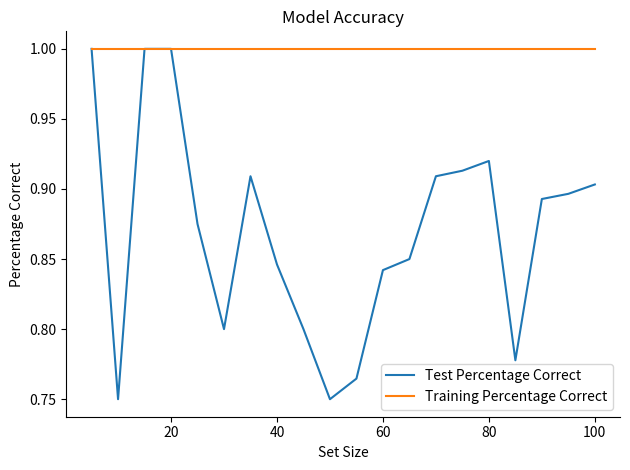

What is the maximum value for Test Percentage Correct?

1.0